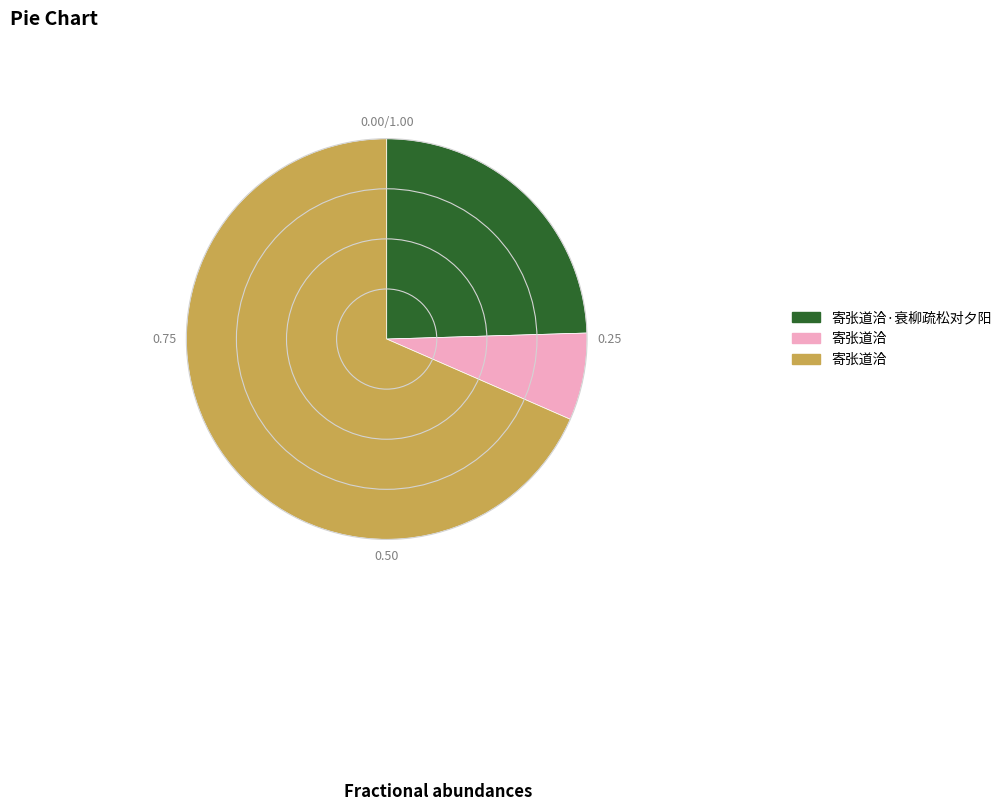

Is there any slice that represents more than half of the pie?

Yes